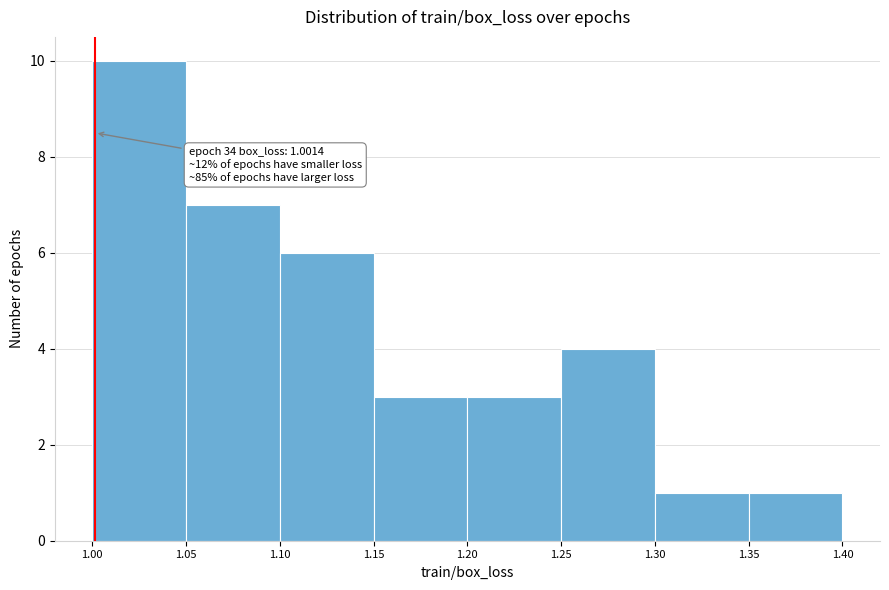

Over which range of the x-axis is the bar tallest?

1.00 to 1.05